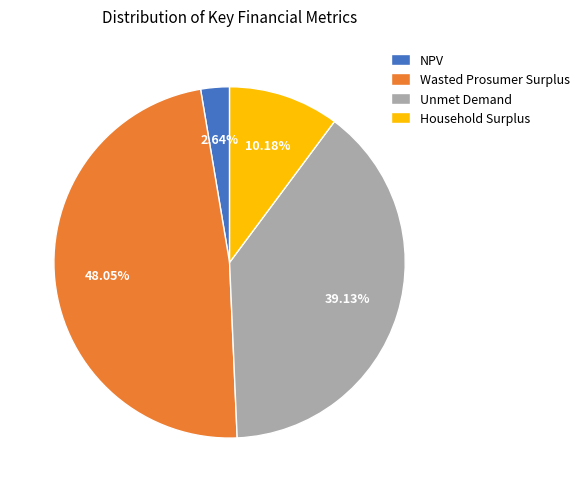

What percentage is the NPV slice, to the nearest percent?

3%